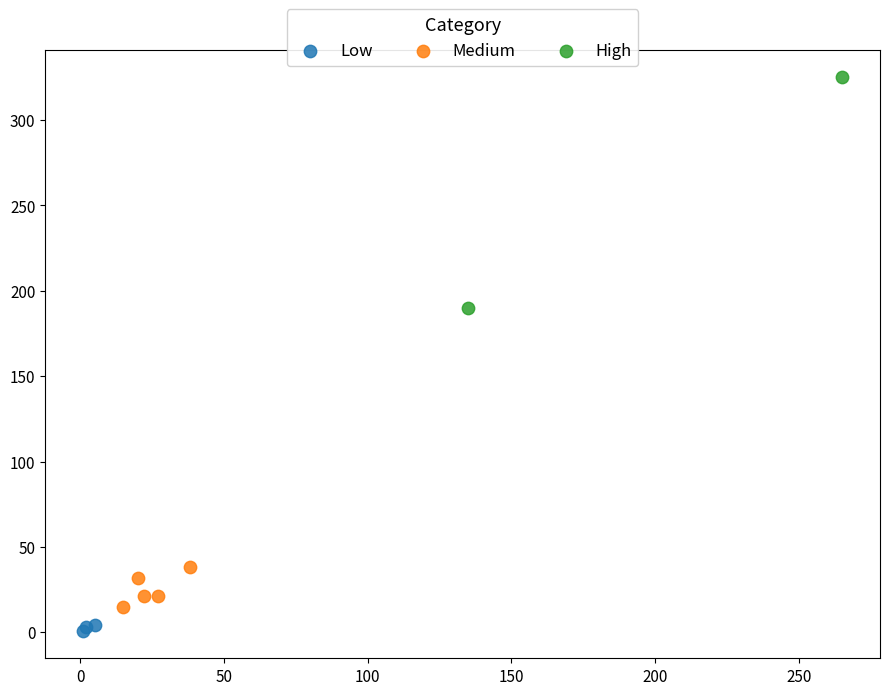

Which series has the widest spread of Y values?

High